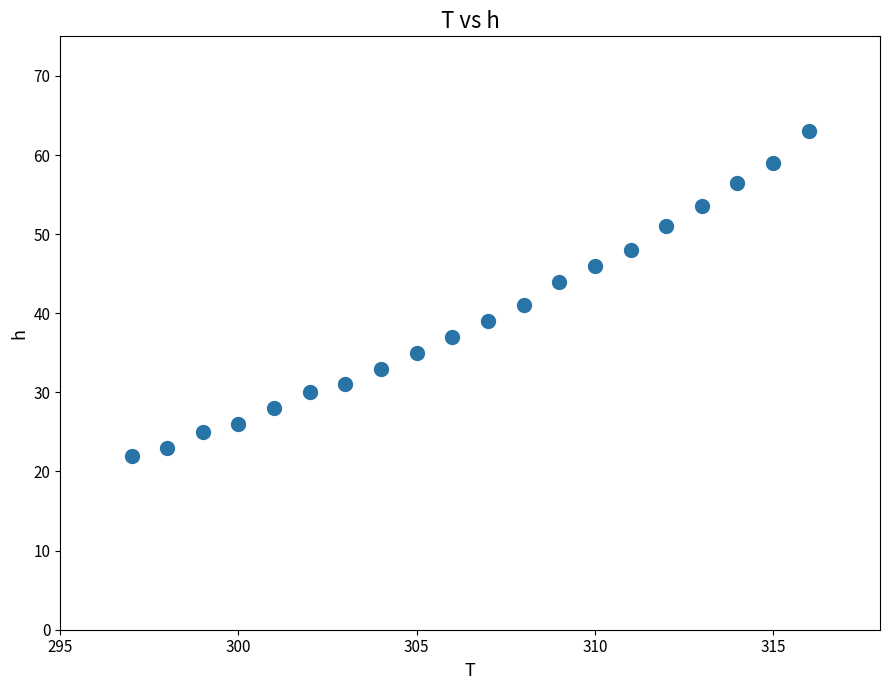

What is the range of X values (max minus min)?

19.0